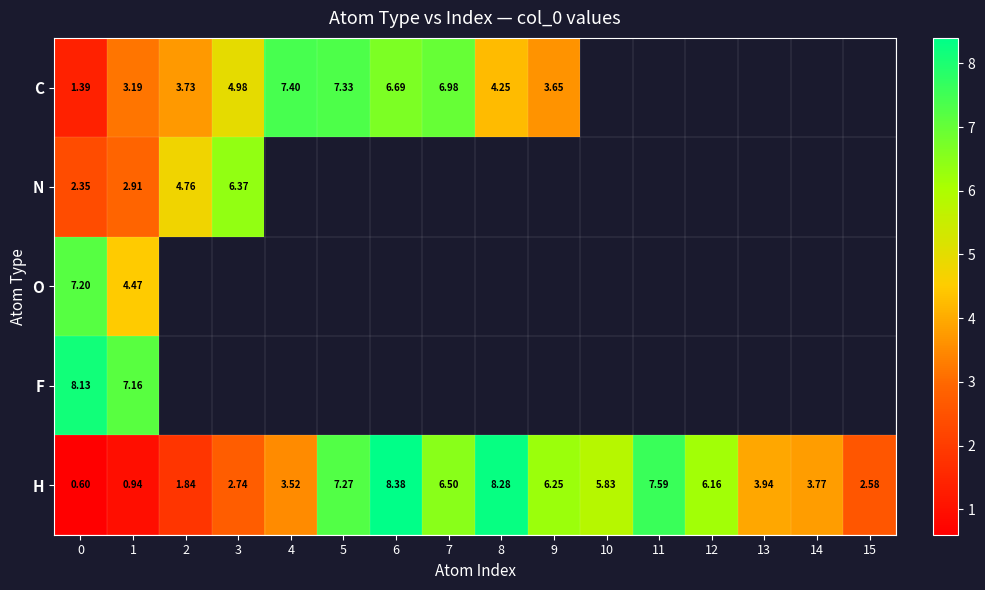

Is the value of F at 0 greater than the value of C at 4?

Yes